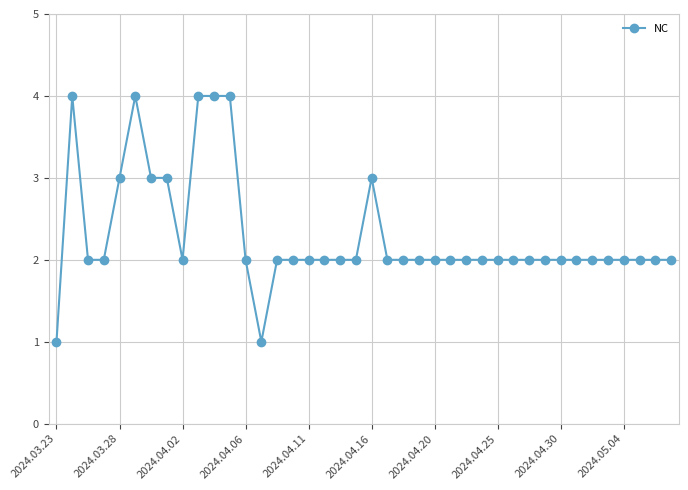

What is the value of the 16th point from the left?

2